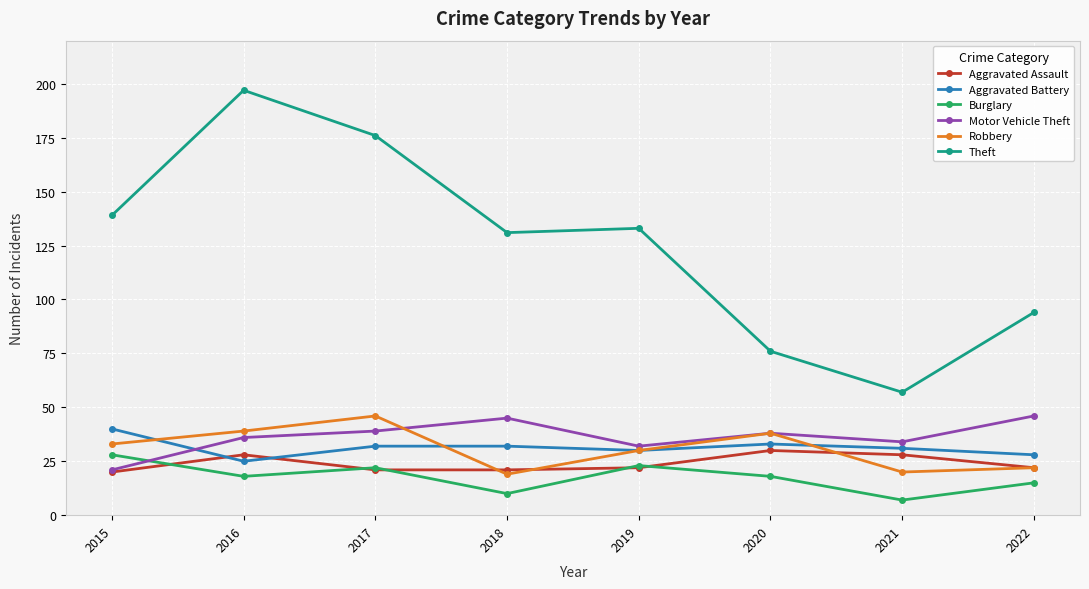

What is the value of the Aggravated Battery point at the 1st from the left?

40